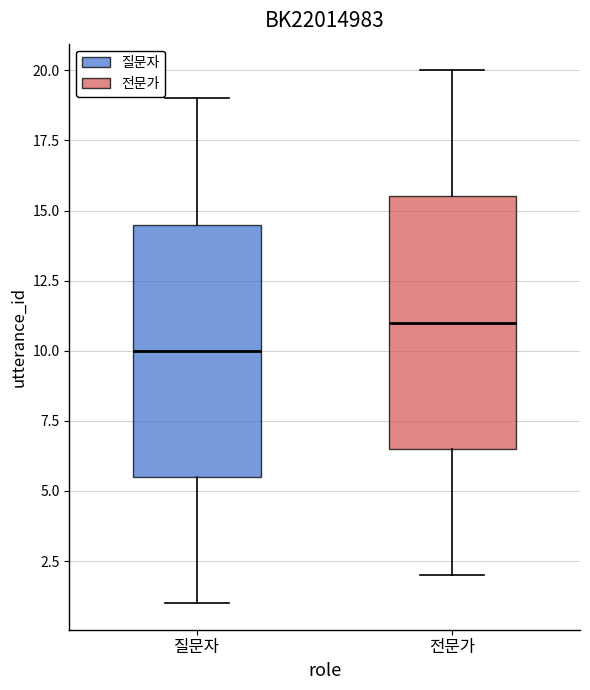

Where does the median line of the box for 전문가 sit on the y-axis? The values are not printed on the chart, so give them approximately, as read against the axis.

11.0